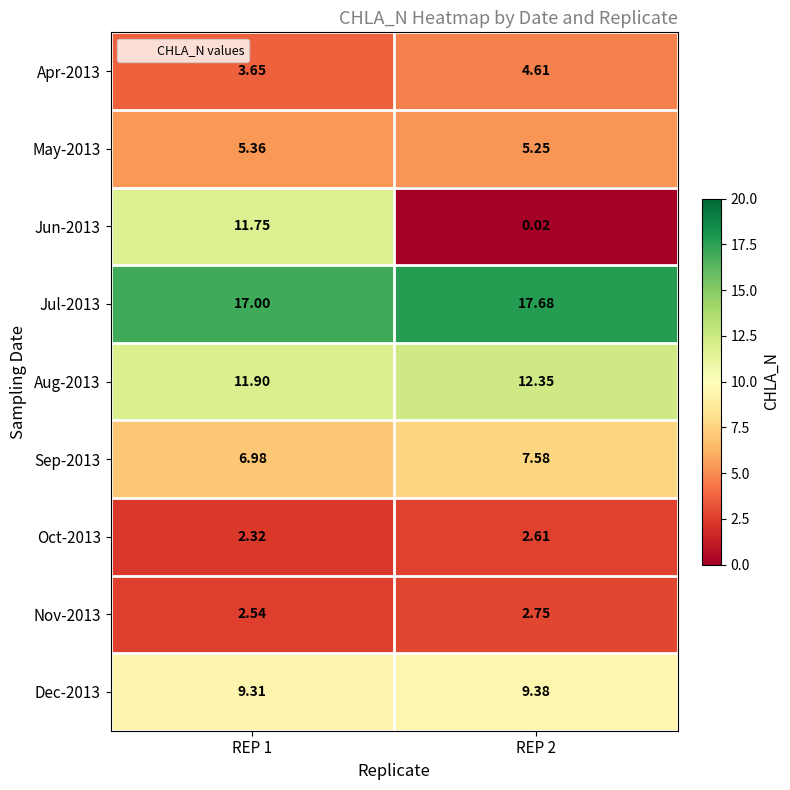

At which category is the sum across all series the highest?

REP 1